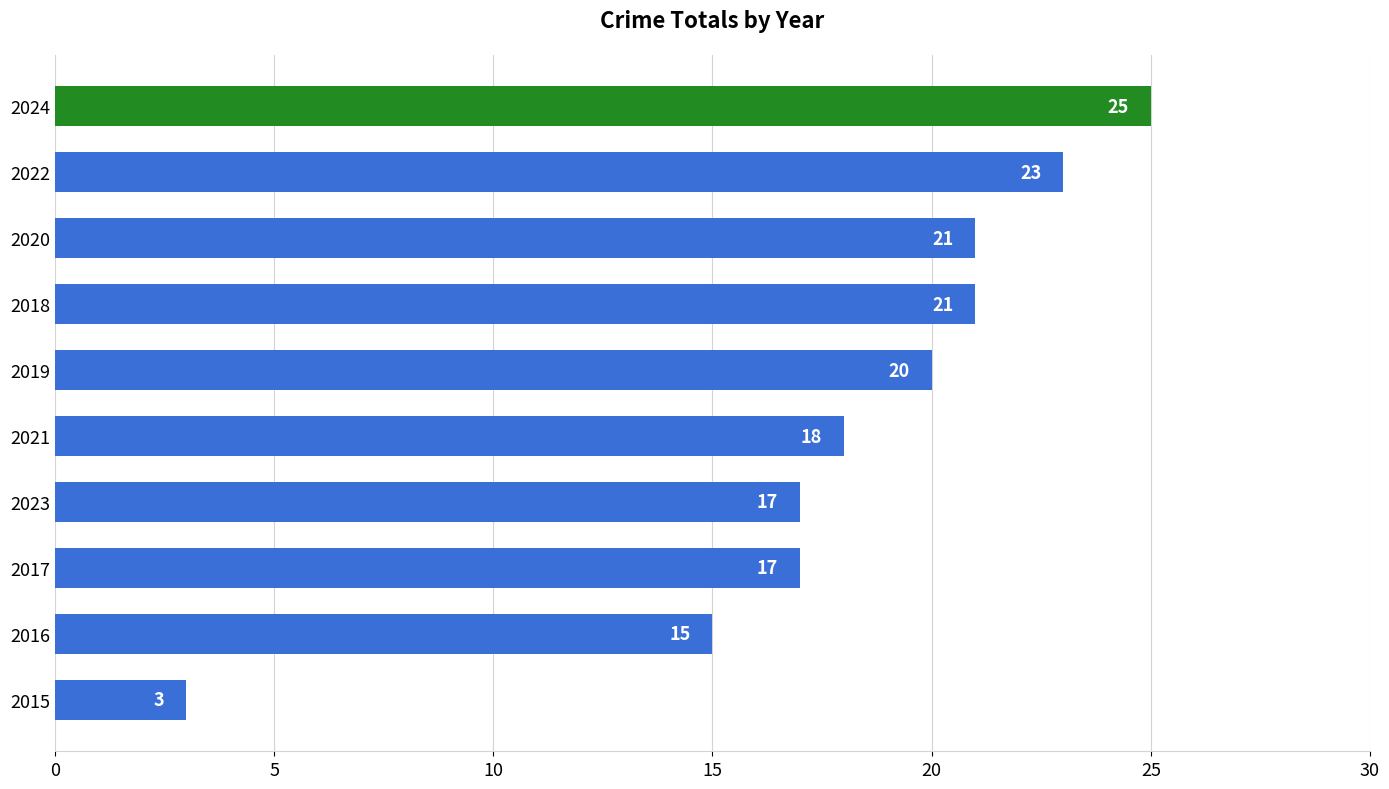

Read the value at 2020, to the nearest 5.

20